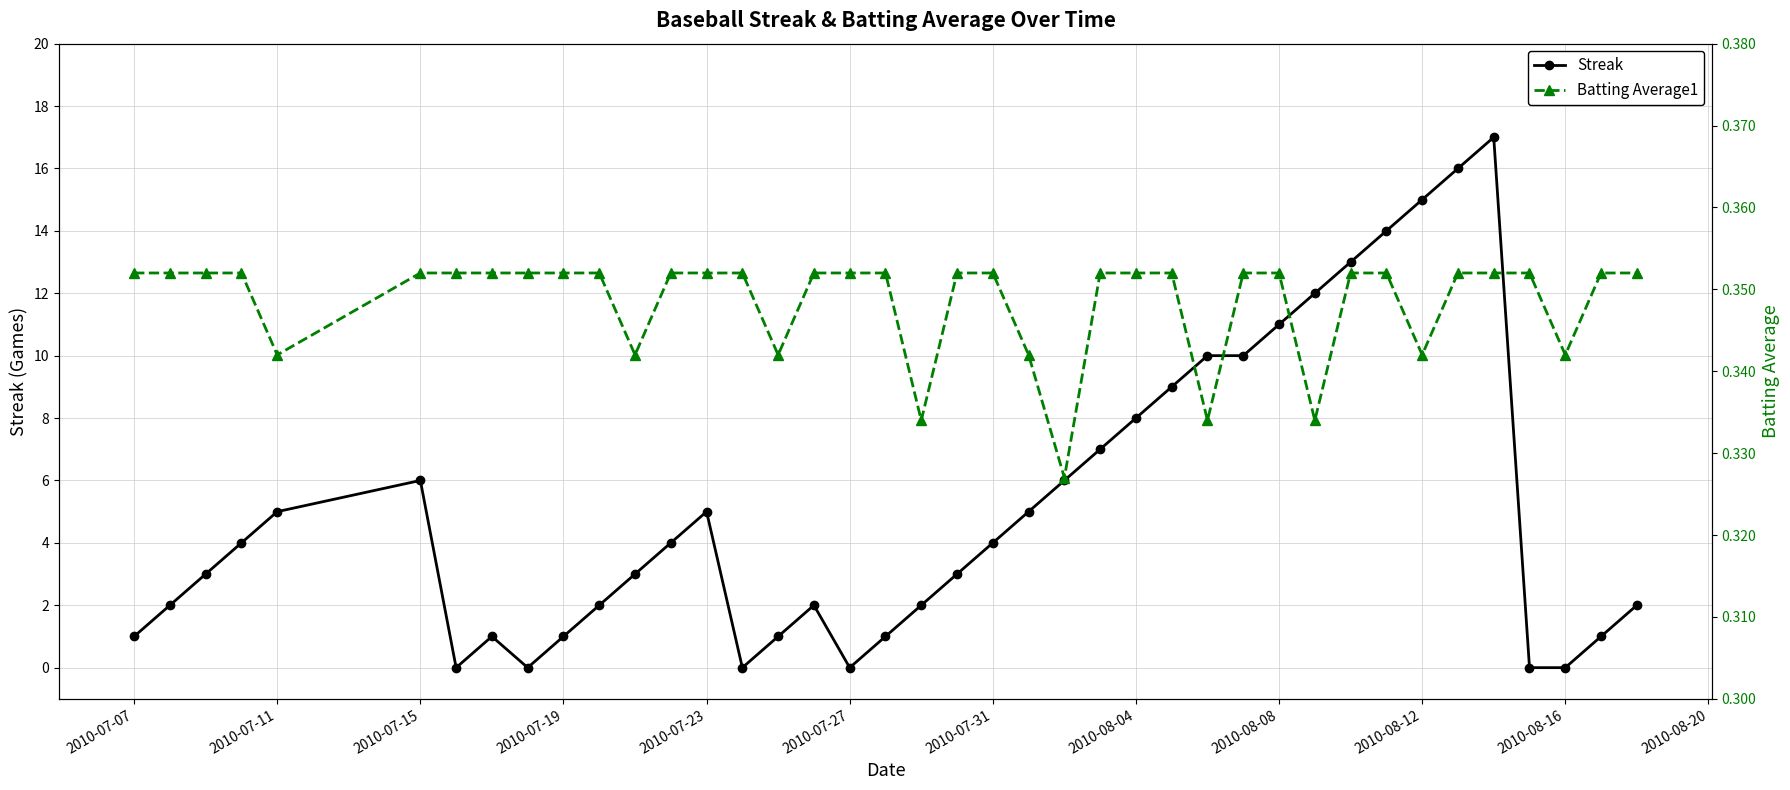

The value of Streak at 2010-07-27 is 11. True or false?

False